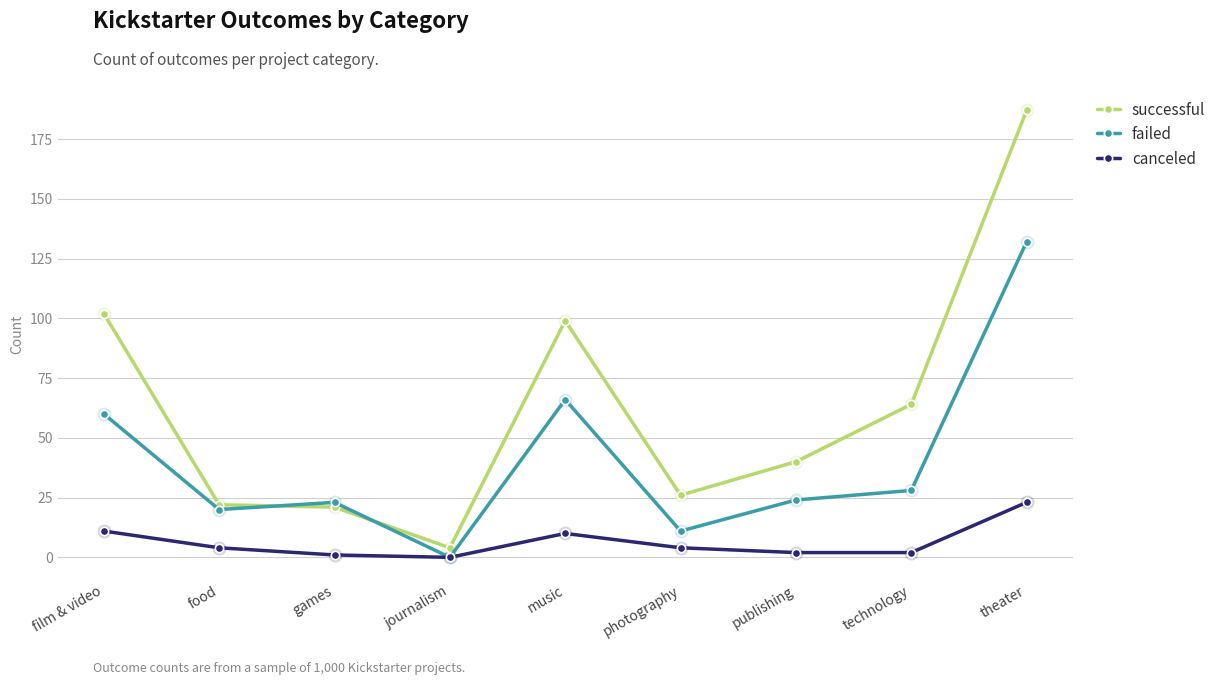

Which series has the largest range (max minus min)?

successful